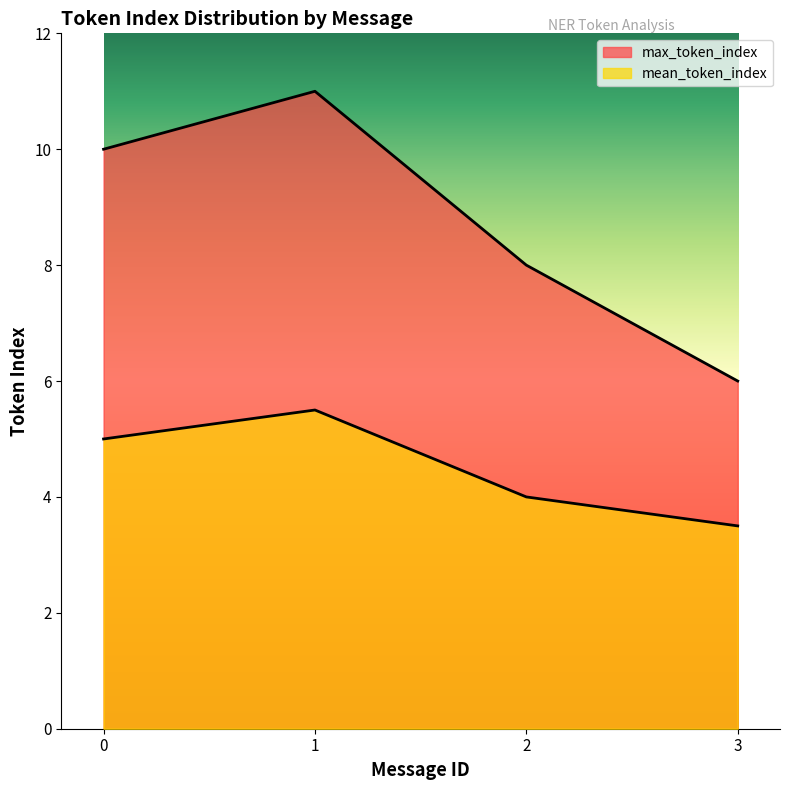

How many lines are shown in the chart?

2